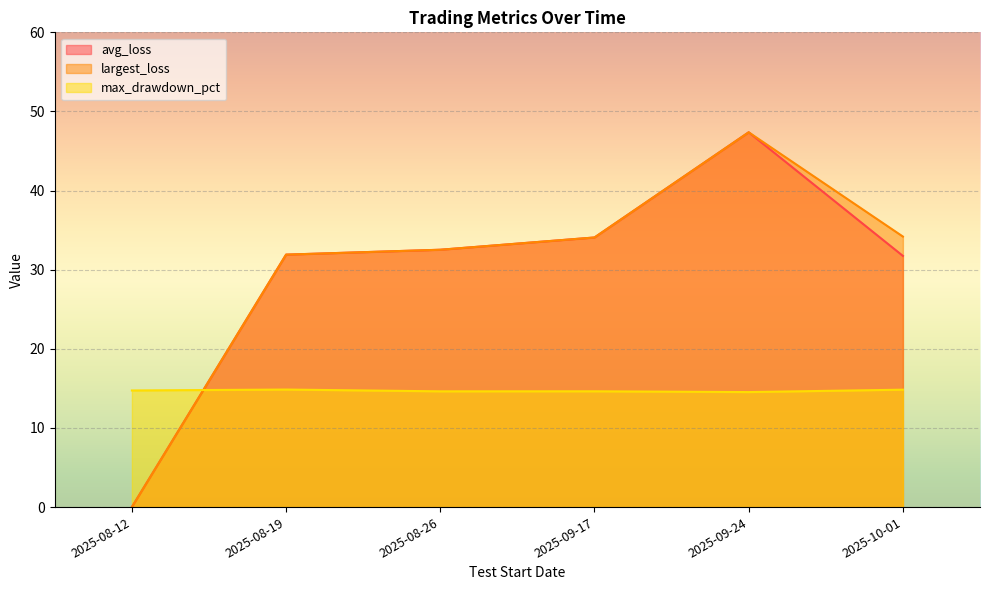

Between 2025-08-19 and 2025-09-24, which series saw the biggest shift?

avg_loss